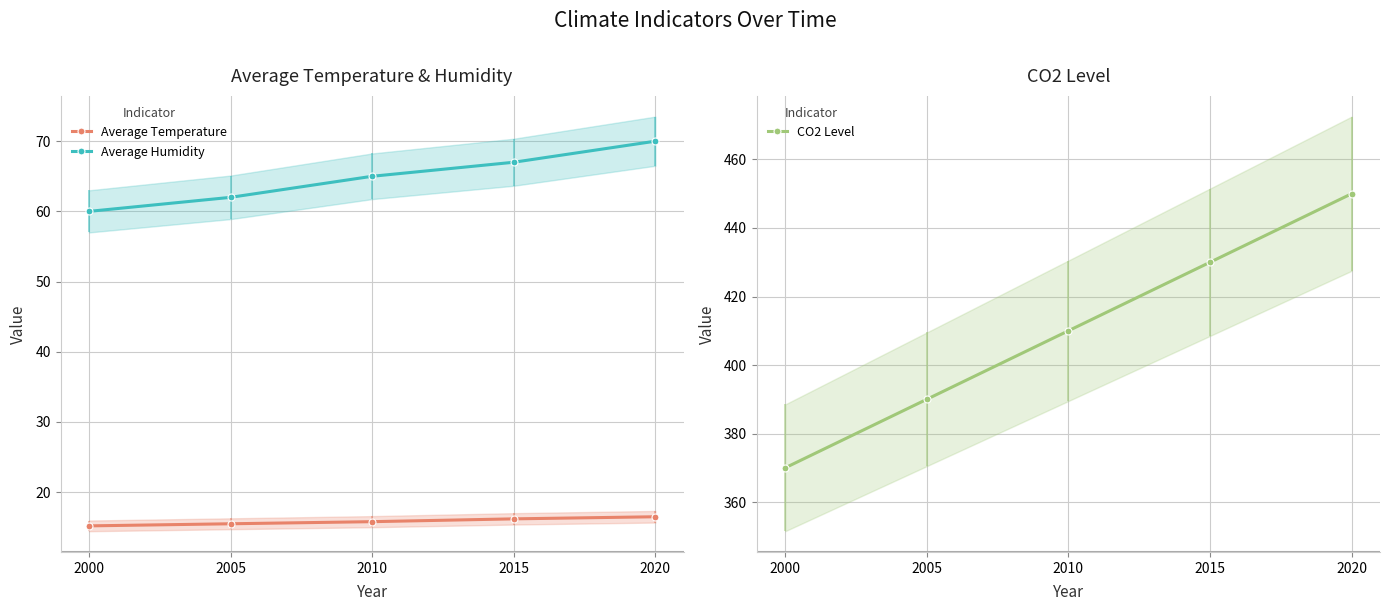

True or false: CO2 Level and Average Temperature cross at least once.

False